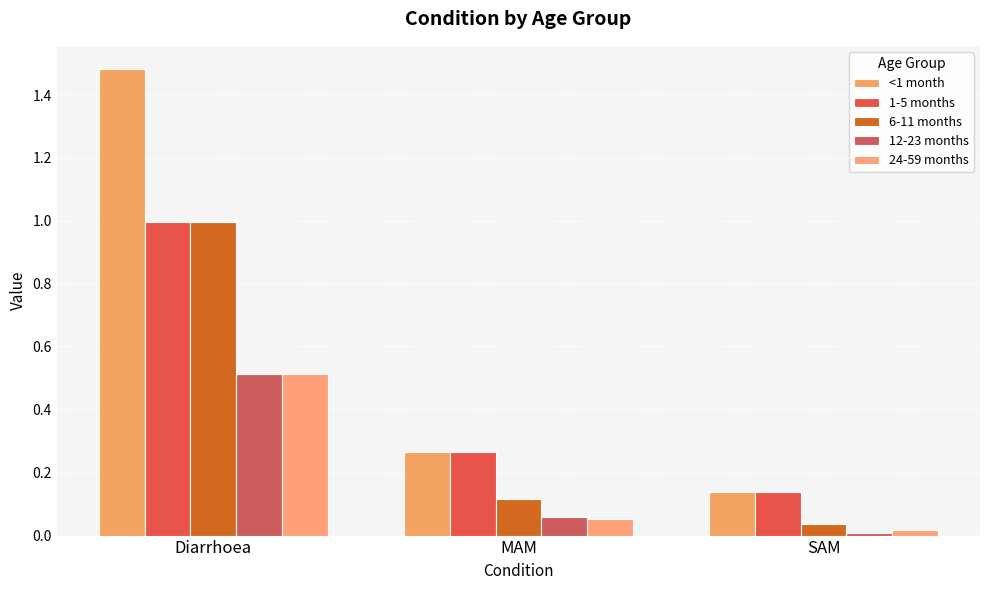

The 12-23 months series shows 0.0 at SAM. True or false?

True